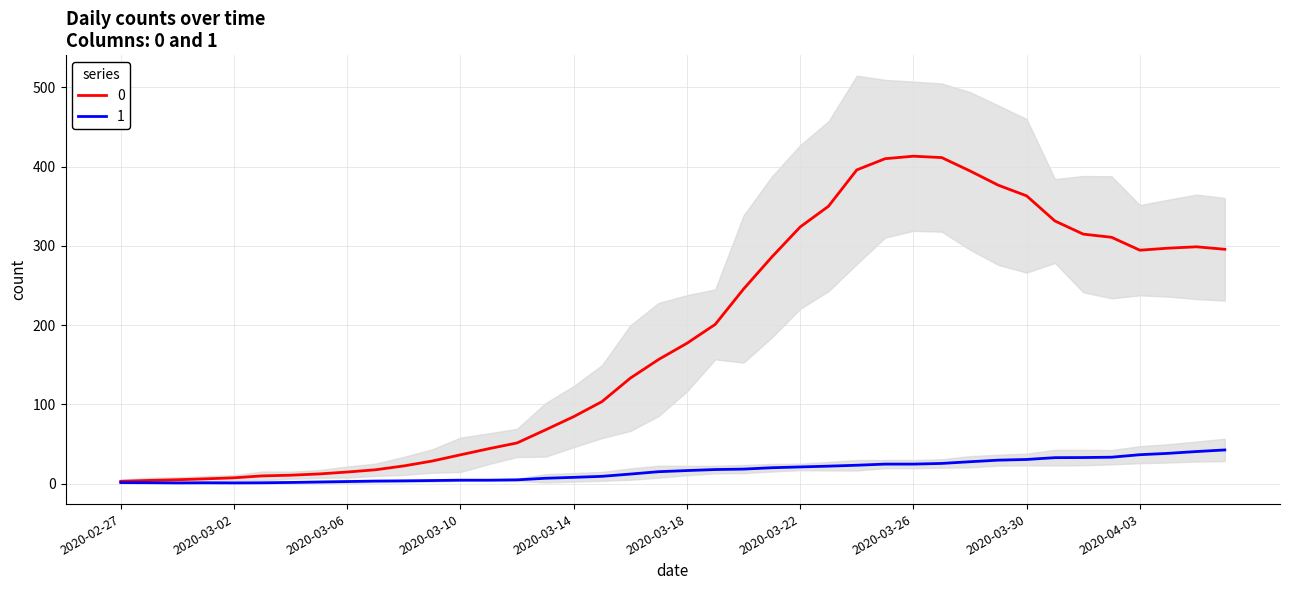

List the series in order of their peak value, lowest first.

1, 0